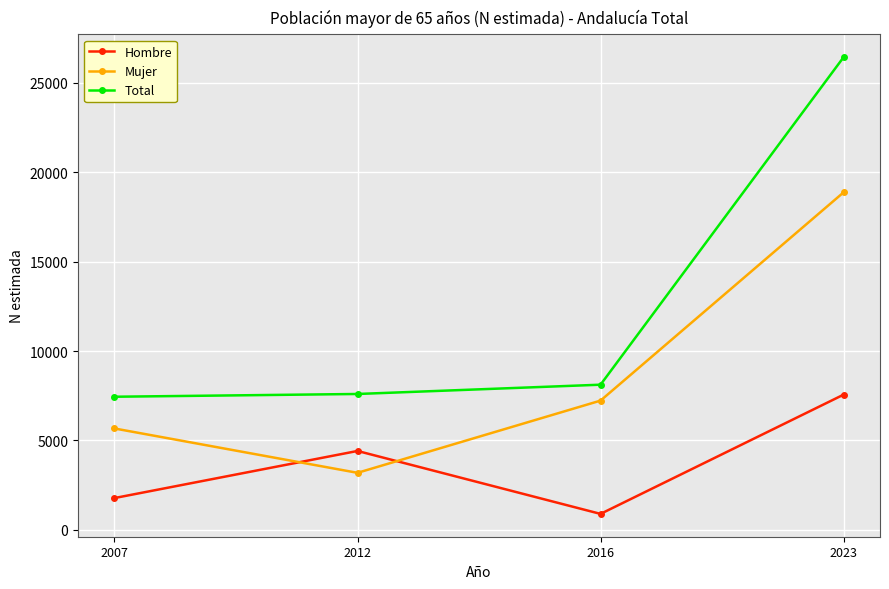

Rank the series by their maximum value, from lowest to highest.

Hombre, Mujer, Total